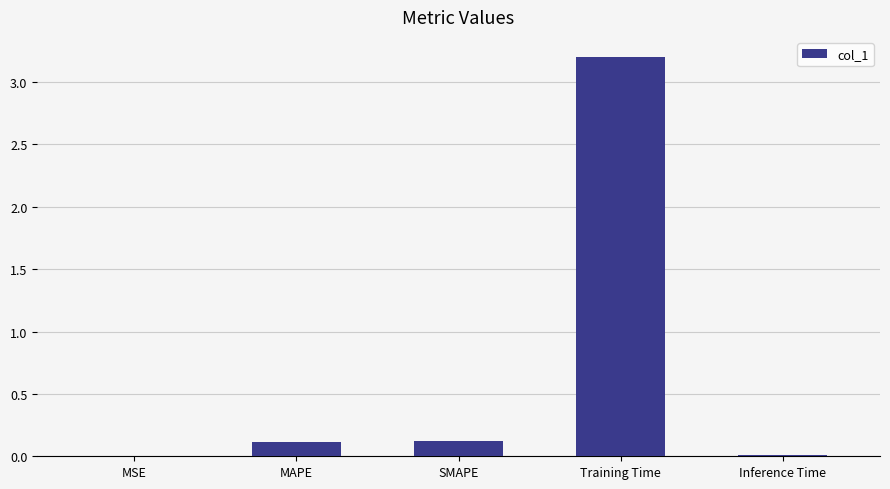

What is the sum of all values?

3.5